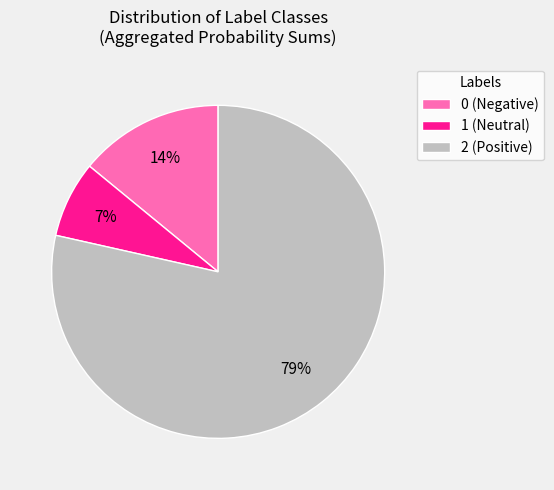

To the nearest percent, what is the average slice percentage?

33%